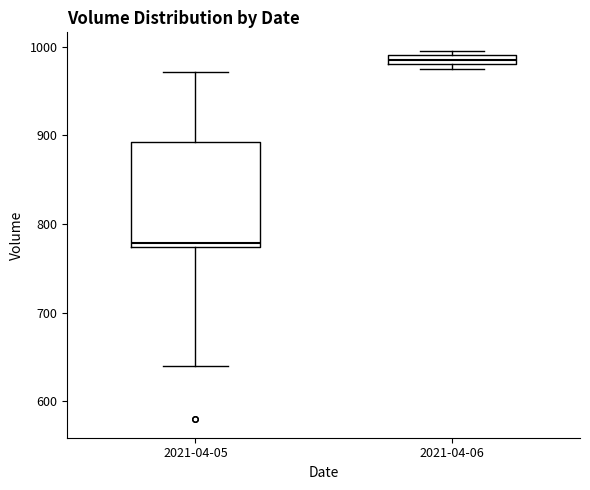

Which box's median line is the highest?

2021-04-06